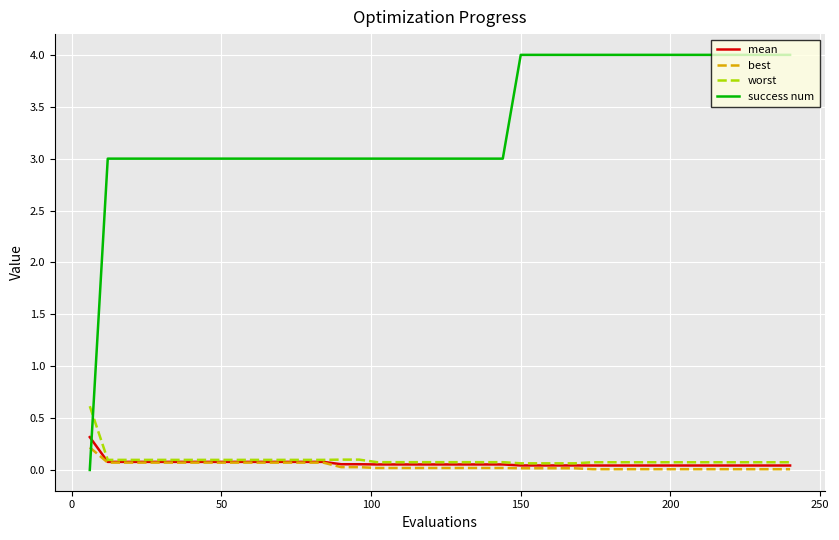

Which series has the largest range (max minus min)?

success num